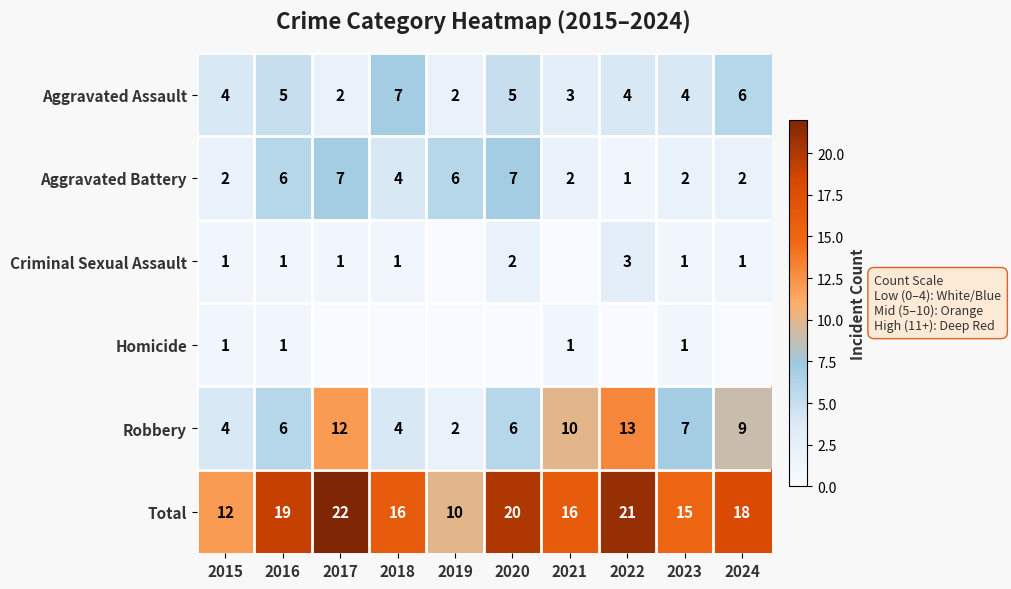

At which category does the chart reach its peak across all series?

2017